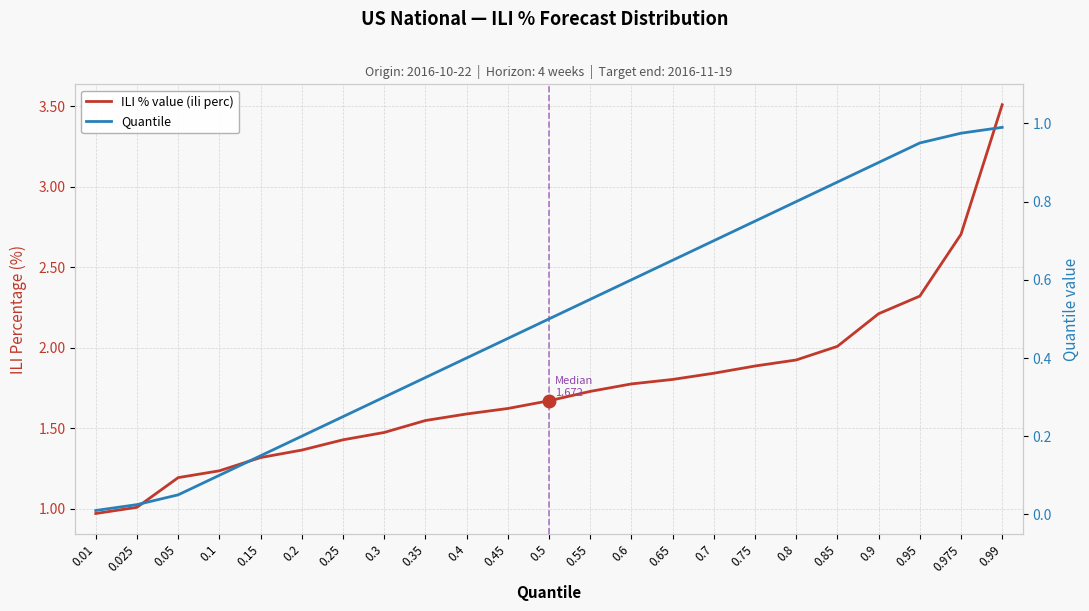

How many series are shown in this chart?

2